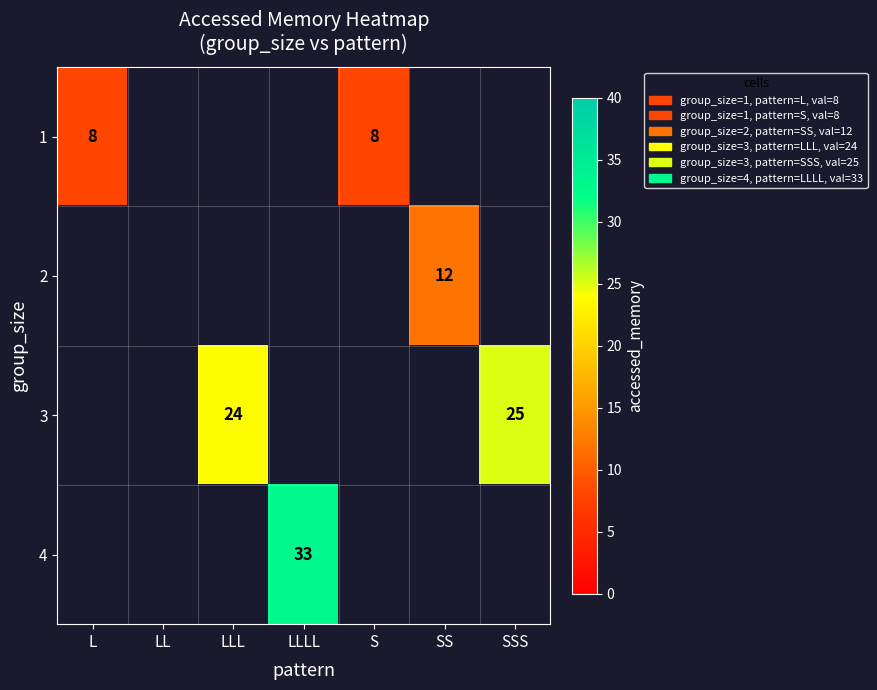

How many data points does each series have?

7